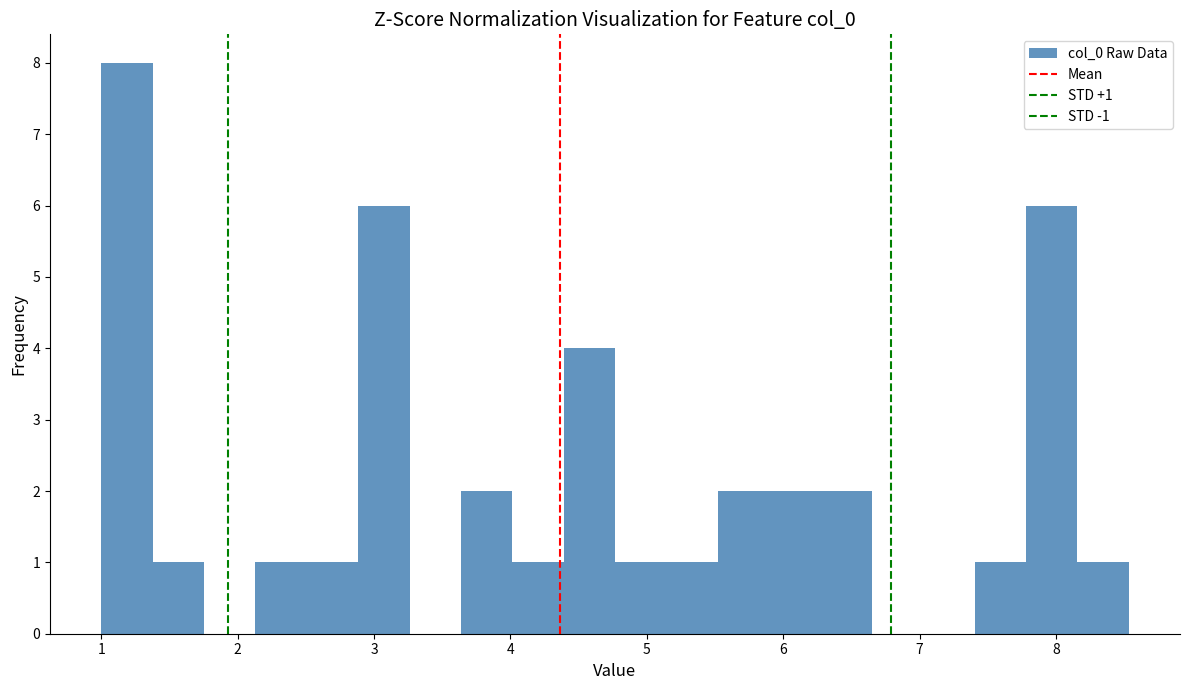

Around what value on the x-axis is the tallest bar? Give the approximate position of its centre, as read against the axis.

1.2